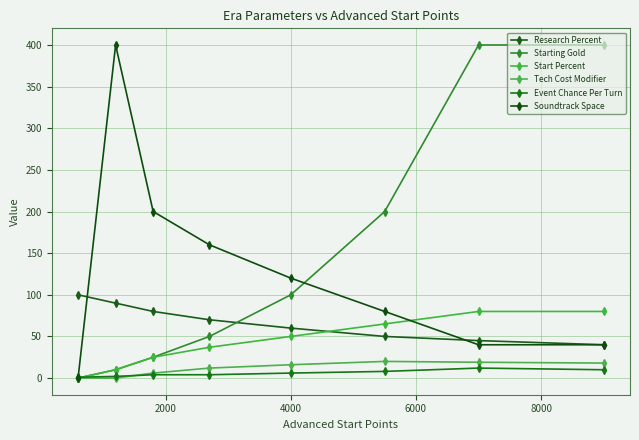

How many series are shown in this chart?

6